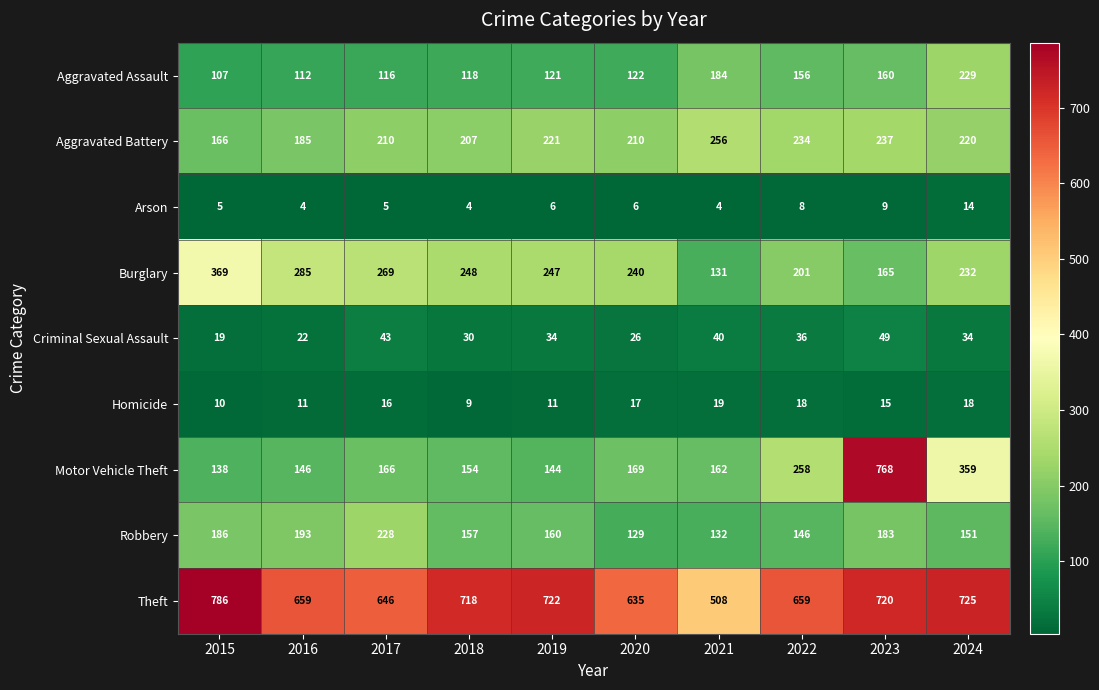

The value of Arson at 2015 is 5. True or false?

True